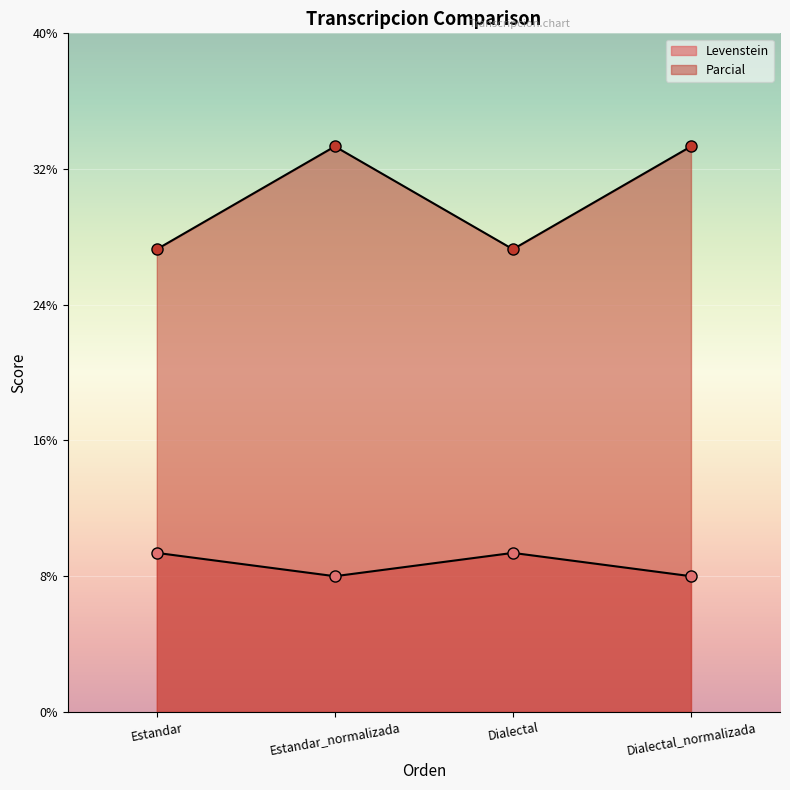

Which category has the lowest value in the Parcial series?

Estandar_normalizada